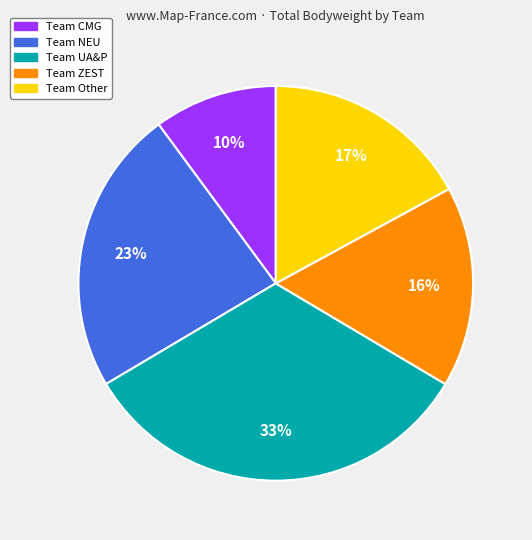

To the nearest percent, what is the average slice percentage?

20%